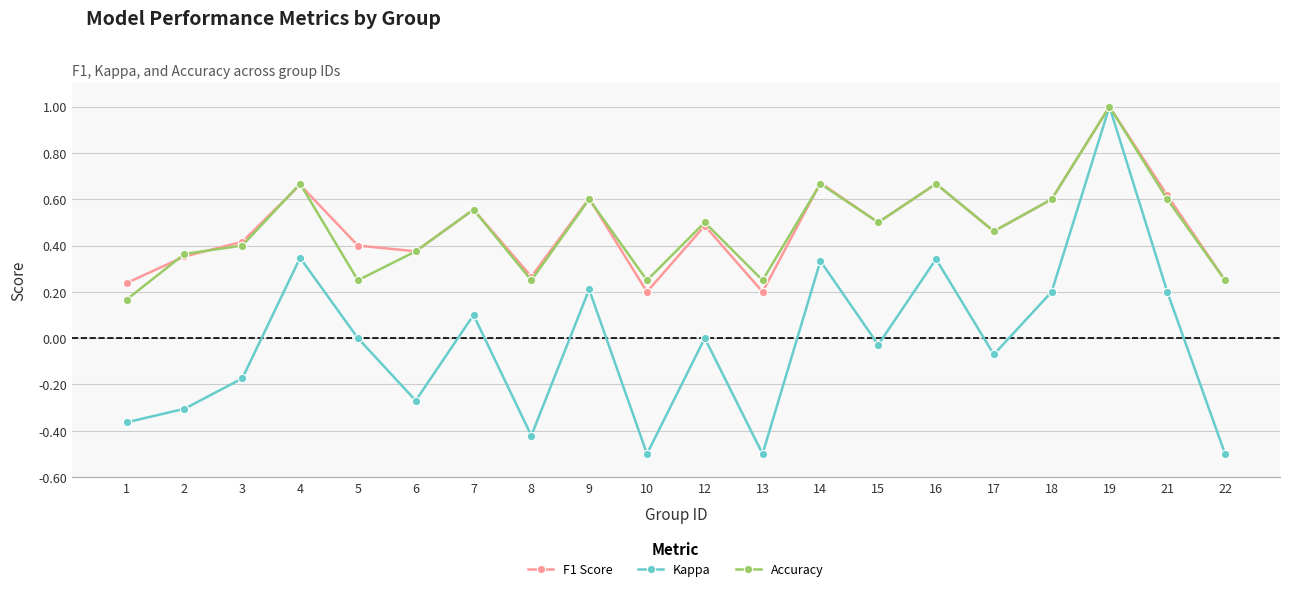

Is the value of Kappa at 10 greater than the value of F1 Score at 19?

No